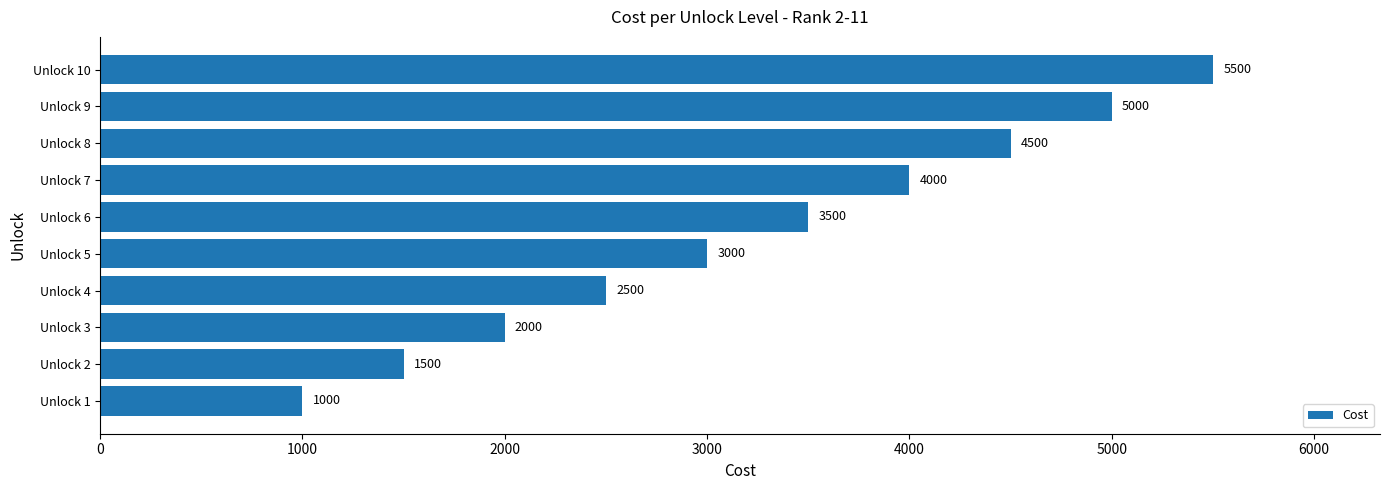

Rank the categories by value from lowest to highest.

Unlock 1, Unlock 2, Unlock 3, Unlock 4, Unlock 5, Unlock 6, Unlock 7, Unlock 8, Unlock 9, Unlock 10